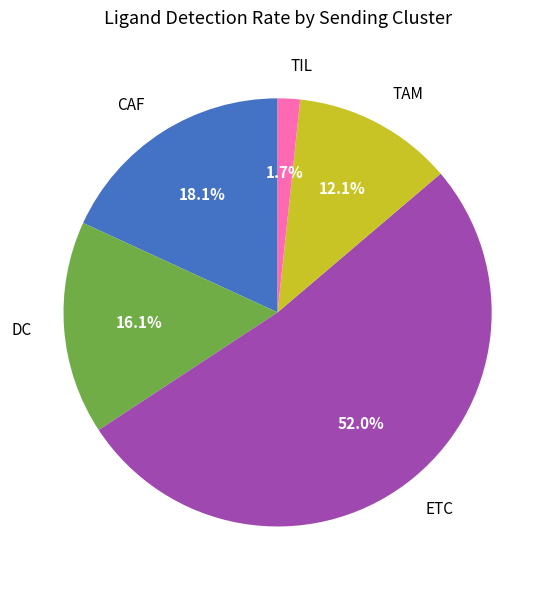

Is it true that CAF is 18% of the pie?

True